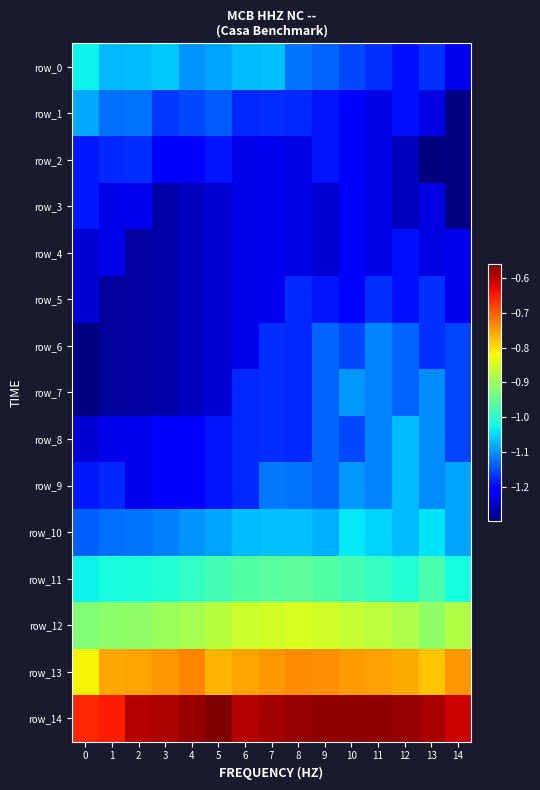

Reading left to right, extract all data points from this chart.

row_0: -1.0	-1.1	-1.1	-1.1	-1.1	-1.1	-1.1	-1.1	-1.1	-1.1	-1.2	-1.2	-1.2	-1.2	-1.2
row_1: -1.1	-1.1	-1.1	-1.2	-1.2	-1.1	-1.2	-1.2	-1.2	-1.2	-1.2	-1.2	-1.2	-1.2	-1.3
row_2: -1.2	-1.2	-1.2	-1.2	-1.2	-1.2	-1.2	-1.2	-1.2	-1.2	-1.2	-1.2	-1.3	-1.3	-1.3
row_3: -1.2	-1.2	-1.2	-1.3	-1.3	-1.2	-1.2	-1.2	-1.2	-1.2	-1.2	-1.2	-1.3	-1.2	-1.3
row_4: -1.2	-1.2	-1.3	-1.3	-1.3	-1.2	-1.2	-1.2	-1.2	-1.2	-1.2	-1.2	-1.2	-1.2	-1.2
row_5: -1.2	-1.3	-1.3	-1.3	-1.3	-1.2	-1.2	-1.2	-1.2	-1.2	-1.2	-1.2	-1.2	-1.2	-1.2
row_6: -1.3	-1.3	-1.3	-1.3	-1.3	-1.2	-1.2	-1.2	-1.2	-1.1	-1.2	-1.1	-1.1	-1.2	-1.2
row_7: -1.3	-1.3	-1.3	-1.3	-1.3	-1.2	-1.2	-1.2	-1.2	-1.1	-1.1	-1.1	-1.1	-1.1	-1.2
row_8: -1.2	-1.2	-1.2	-1.2	-1.2	-1.2	-1.2	-1.2	-1.2	-1.1	-1.2	-1.1	-1.1	-1.1	-1.2
row_9: -1.2	-1.2	-1.2	-1.2	-1.2	-1.2	-1.2	-1.1	-1.1	-1.1	-1.1	-1.1	-1.1	-1.1	-1.1
row_10: -1.1	-1.1	-1.1	-1.1	-1.1	-1.1	-1.1	-1.1	-1.1	-1.1	-1.0	-1.1	-1.1	-1.0	-1.1
row_11: -1.0	-1.0	-1.0	-1.0	-1.0	-1.0	-1.0	-1.0	-1.0	-1.0	-1.0	-1.0	-1.0	-1.0	-1.0
row_12: -0.9	-0.9	-0.9	-0.9	-0.9	-0.9	-0.9	-0.9	-0.8	-0.9	-0.9	-0.9	-0.9	-0.9	-0.9
row_13: -0.8	-0.8	-0.8	-0.7	-0.7	-0.8	-0.8	-0.7	-0.7	-0.7	-0.7	-0.8	-0.8	-0.8	-0.7
row_14: -0.7	-0.7	-0.6	-0.6	-0.6	-0.6	-0.6	-0.6	-0.6	-0.6	-0.6	-0.6	-0.6	-0.6	-0.6